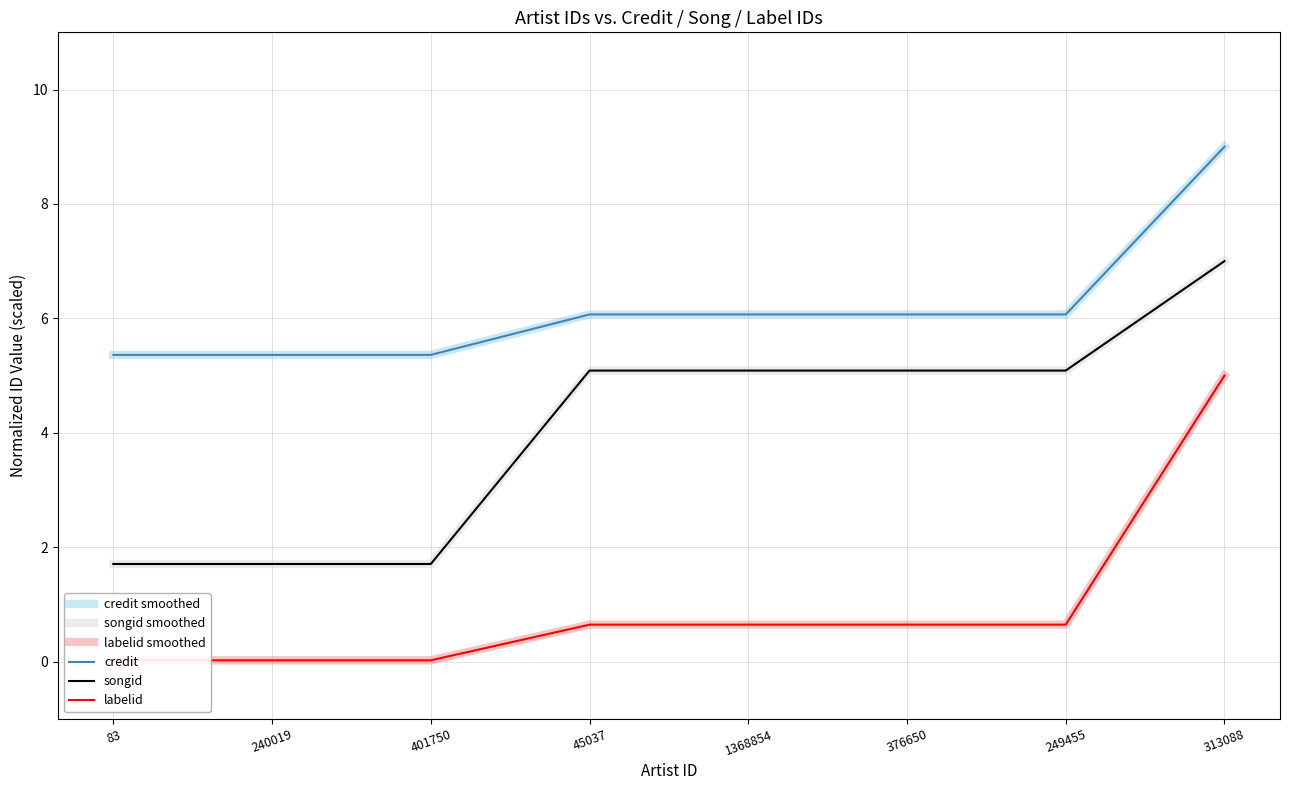

What is the value of the credit smoothed point at the 6th from the left?

6.1